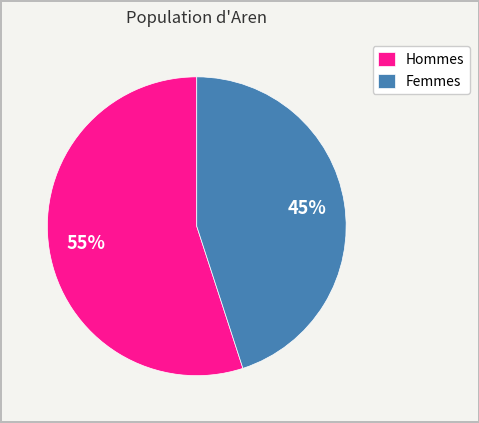

Is the sum of Hommes and Femmes greater than half?

Yes